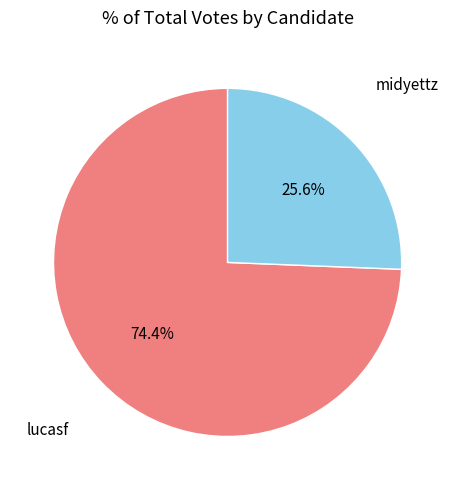

Is there a majority slice in this chart?

Yes